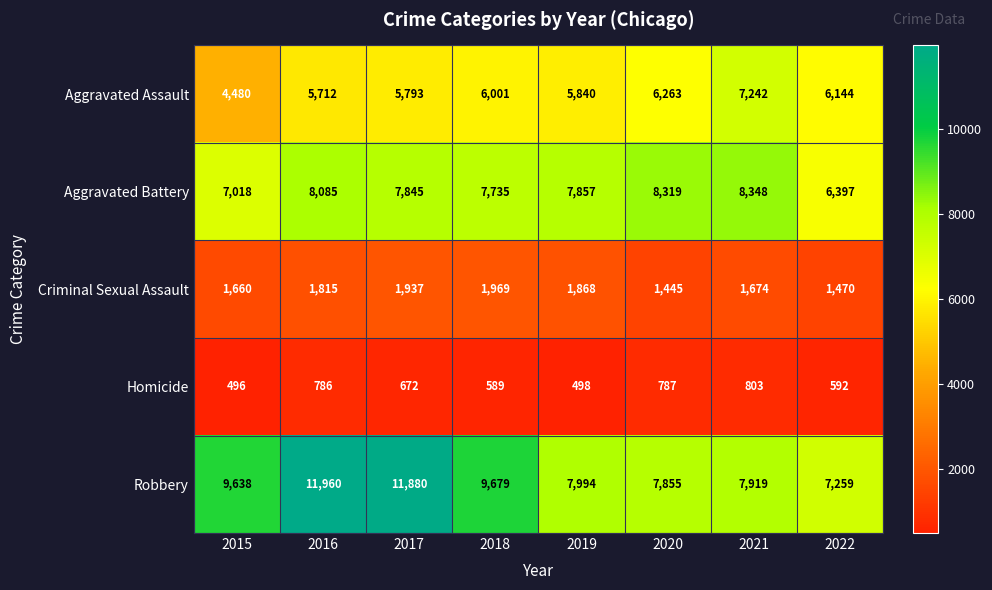

How many data points does each series have?

8